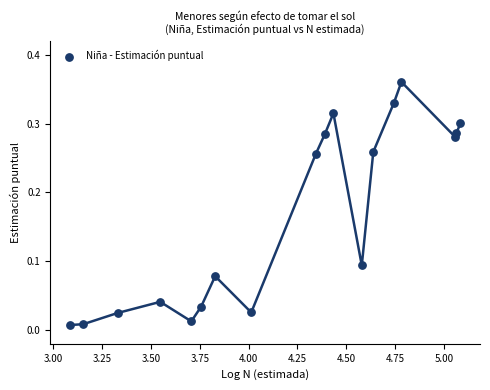

What is the range of X values (max minus min)?

2.0